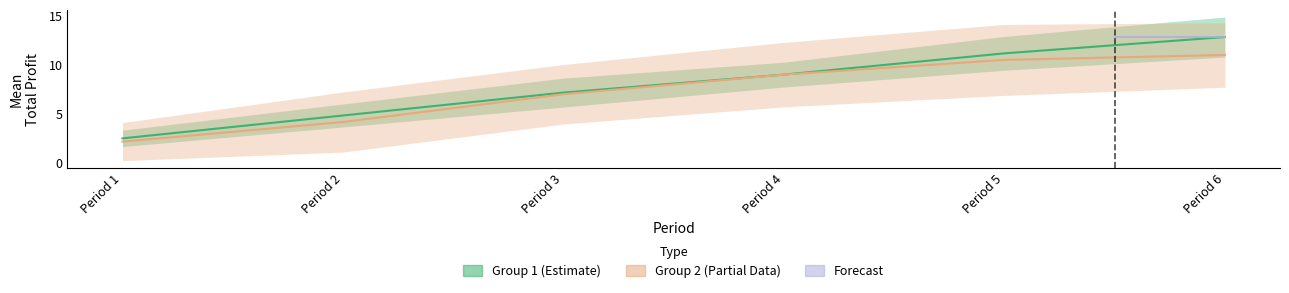

Which has a higher value, Period 5 or Period 2?

Period 5